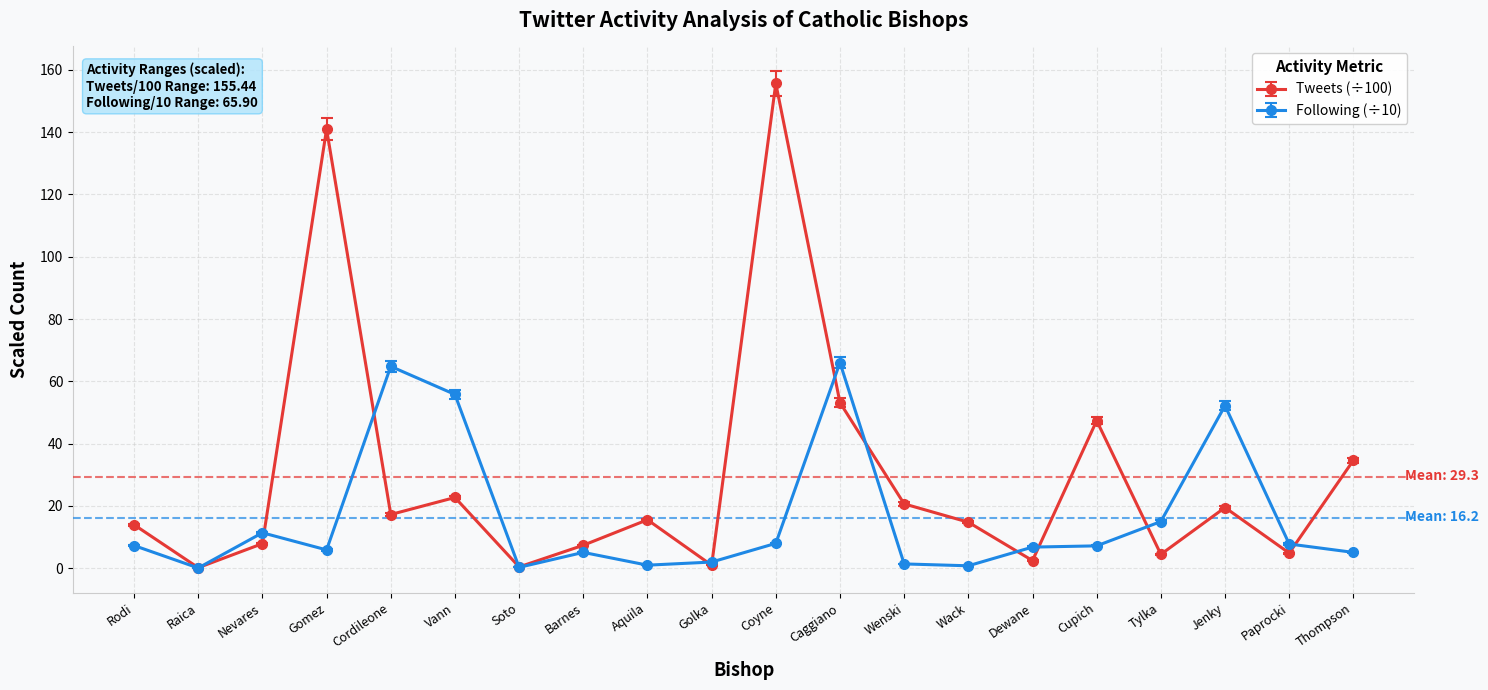

Where is Tweets (÷100) nearest to the value 77?

Caggiano